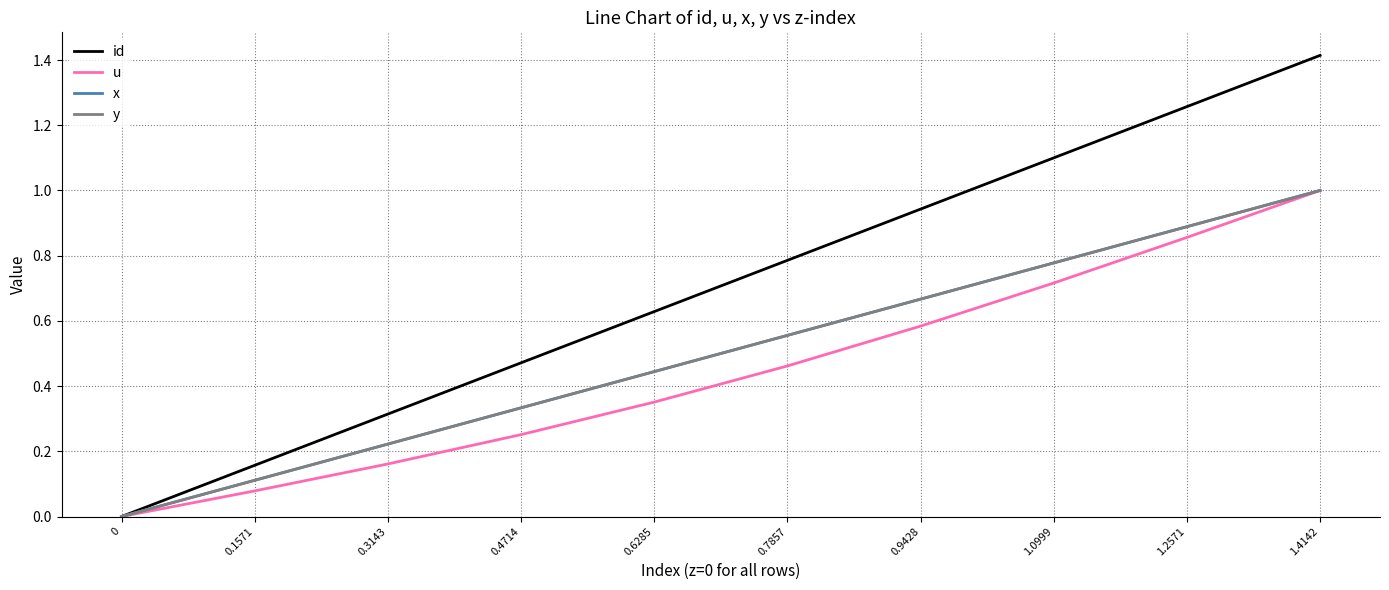

Does the chart have visible grid lines?

Yes